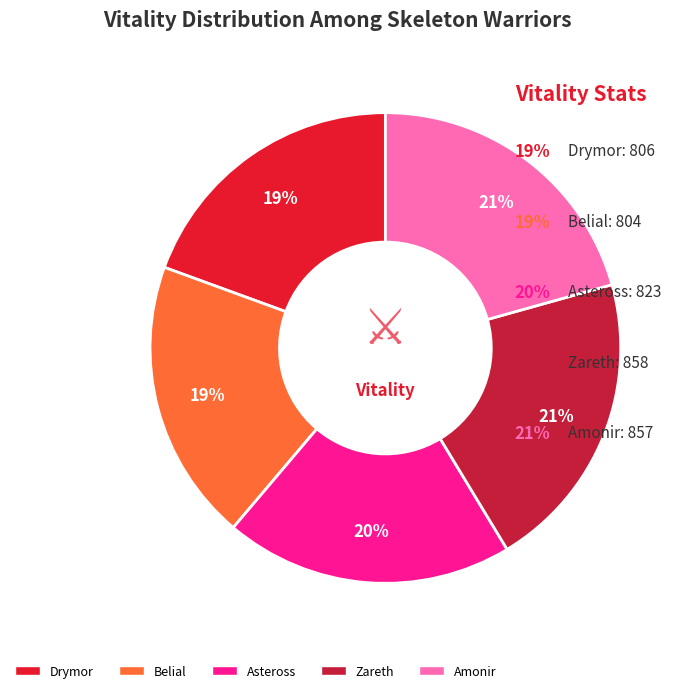

To the nearest percent, what portion does Drymor represent?

19%